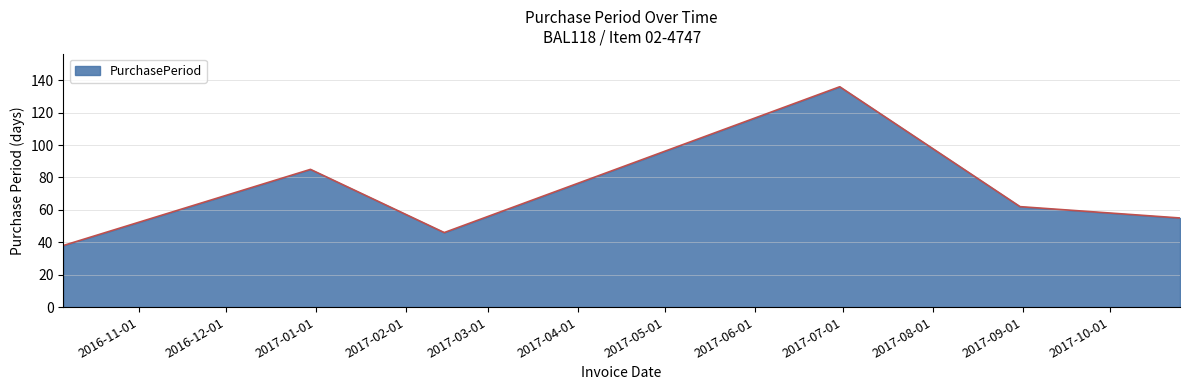

What is the maximum value shown in the chart?

136